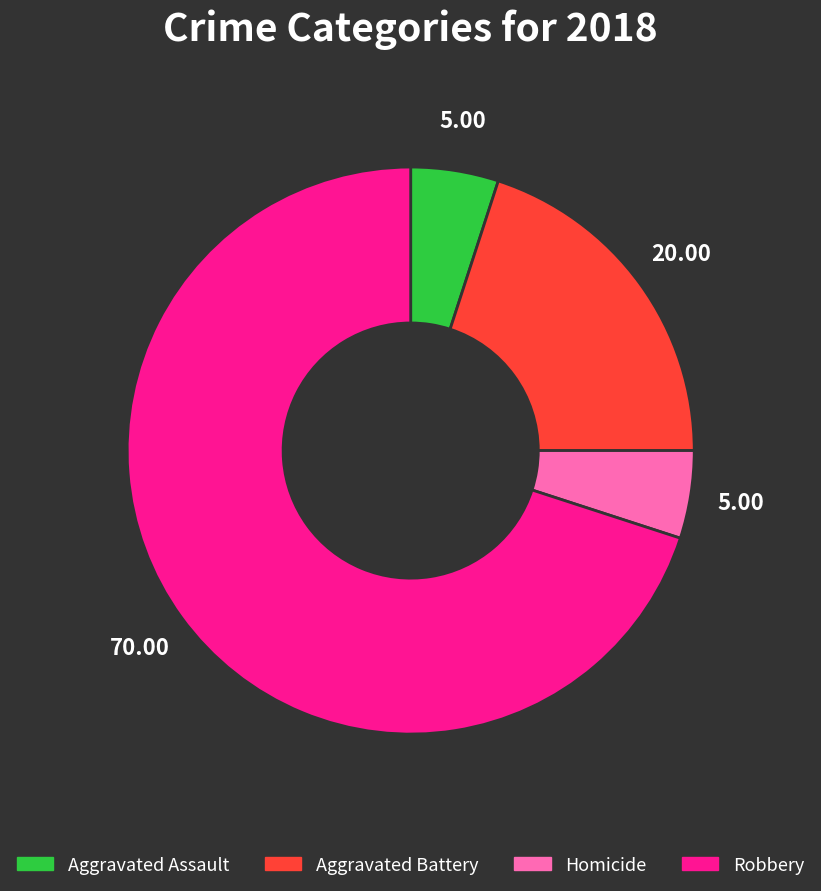

Is there a majority slice in this chart?

Yes